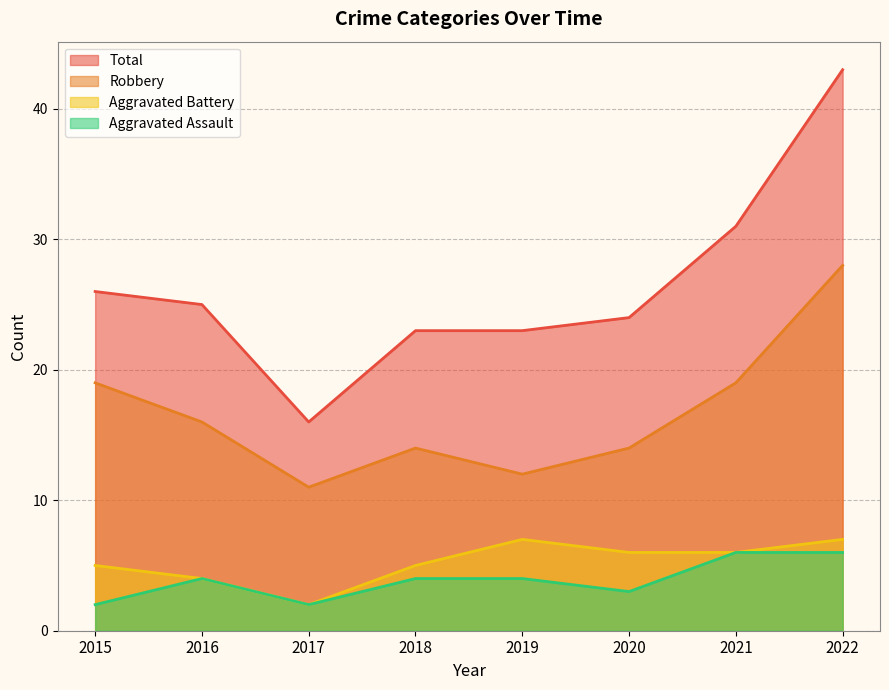

How many lines are shown in the chart?

4